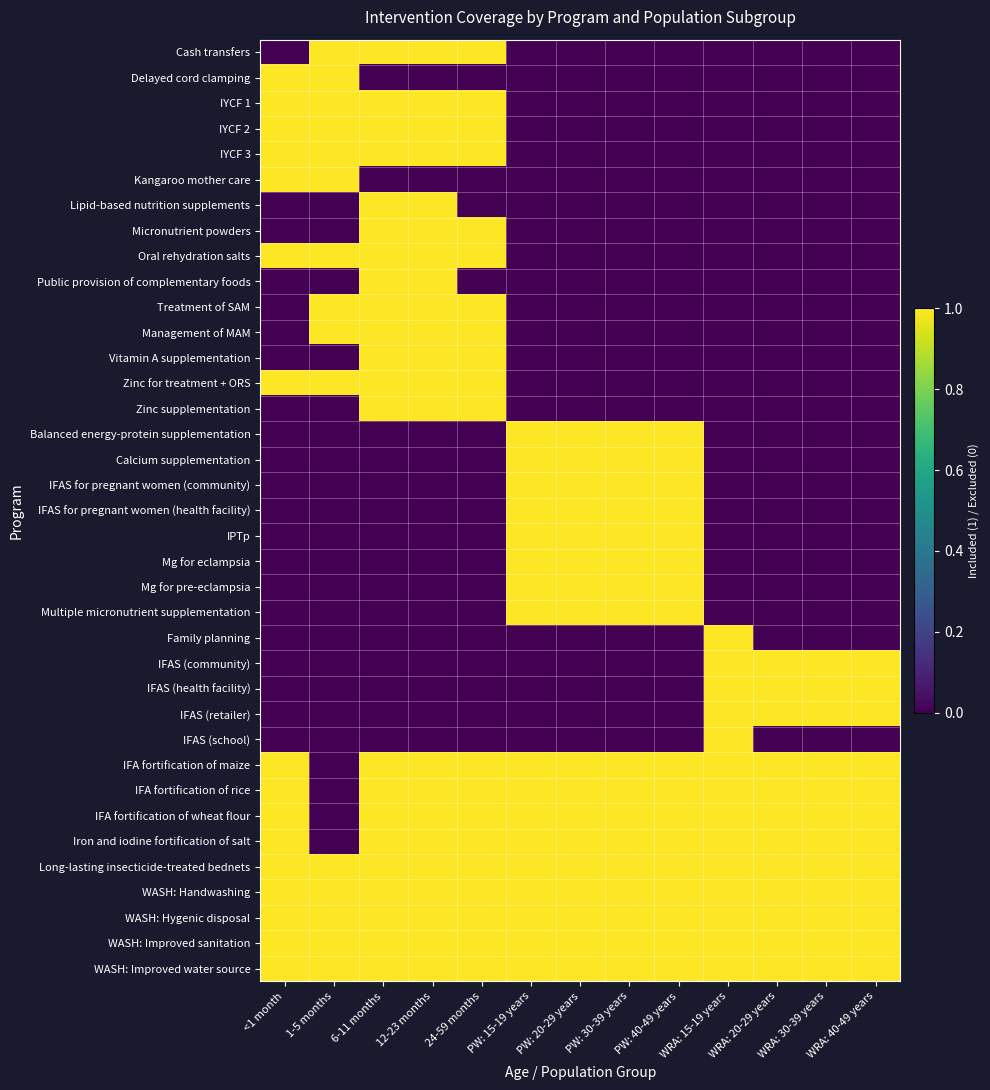

How many distinct data groups are displayed?

37